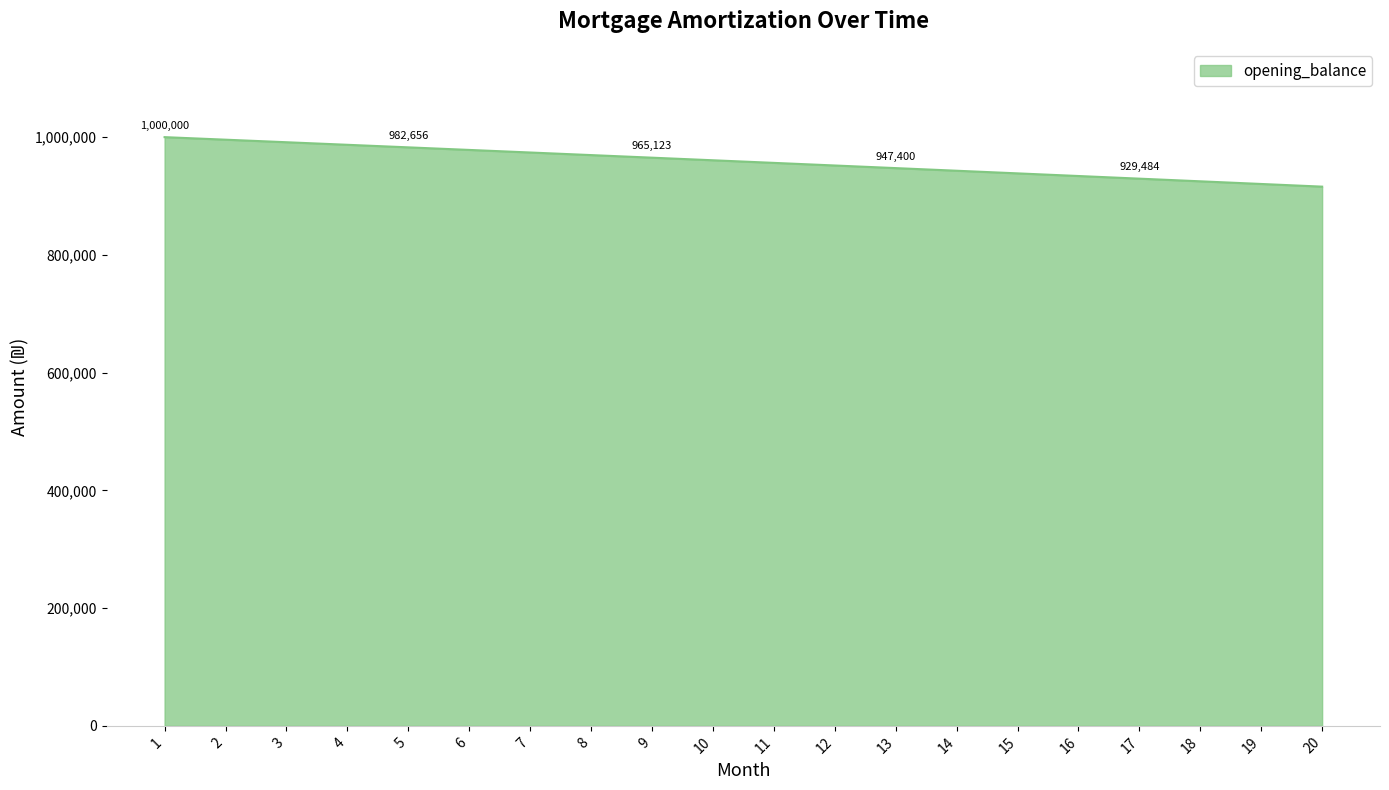

The value at 6 is 978291.0. True or false?

True